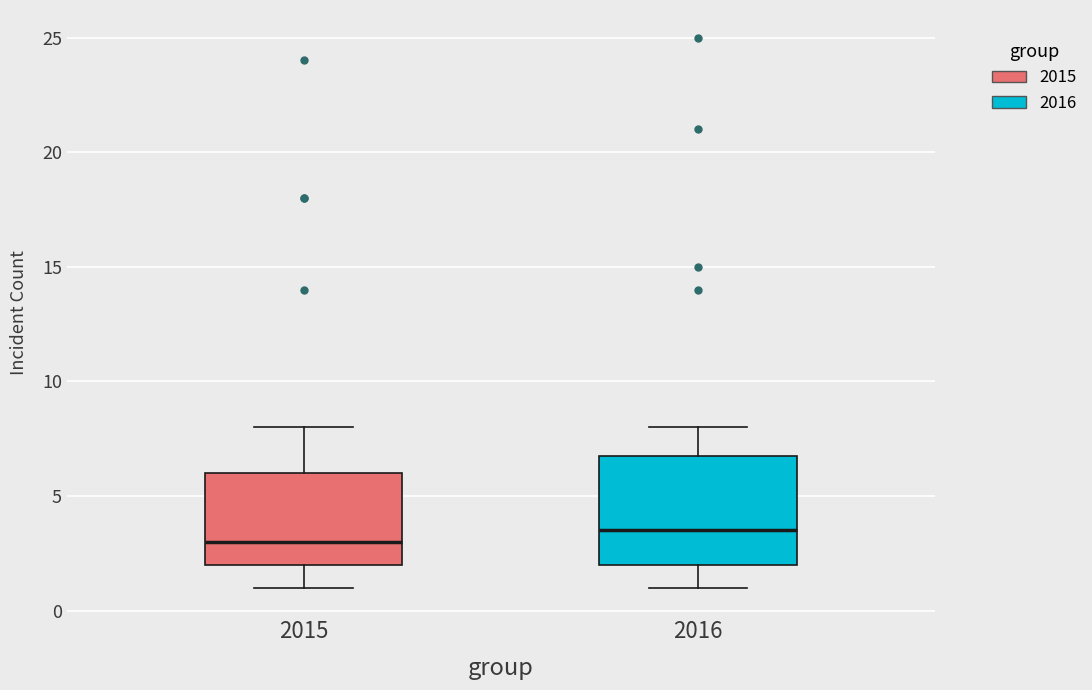

Which box has the highest median line?

2016